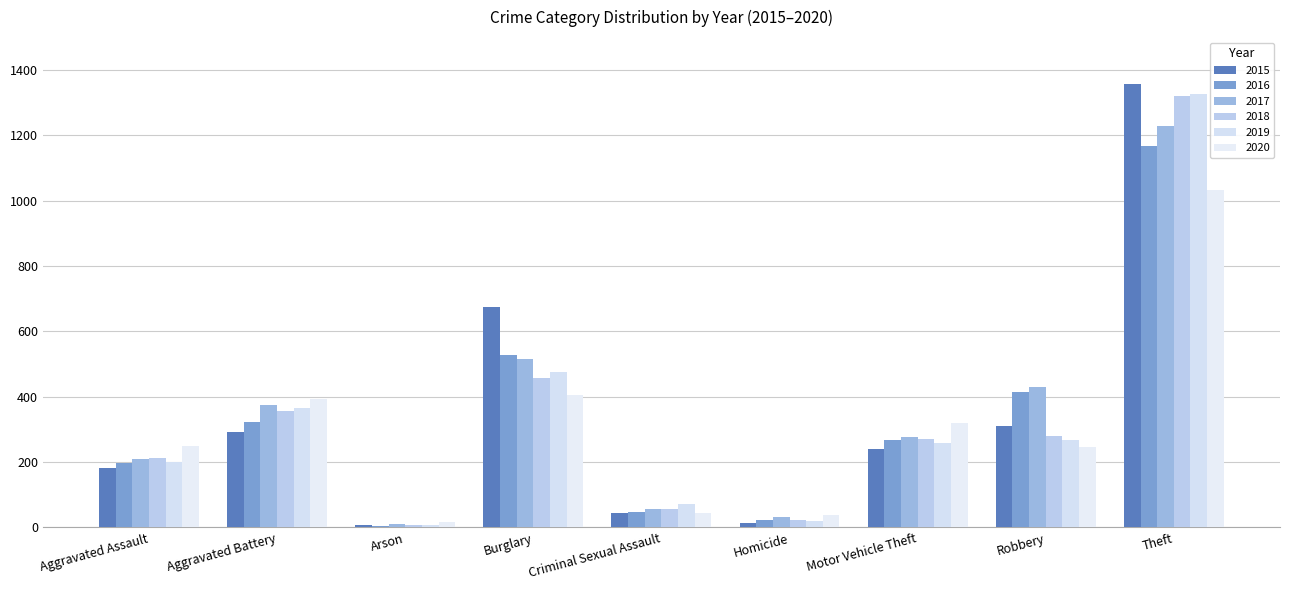

What is the maximum value for 2018?

1321